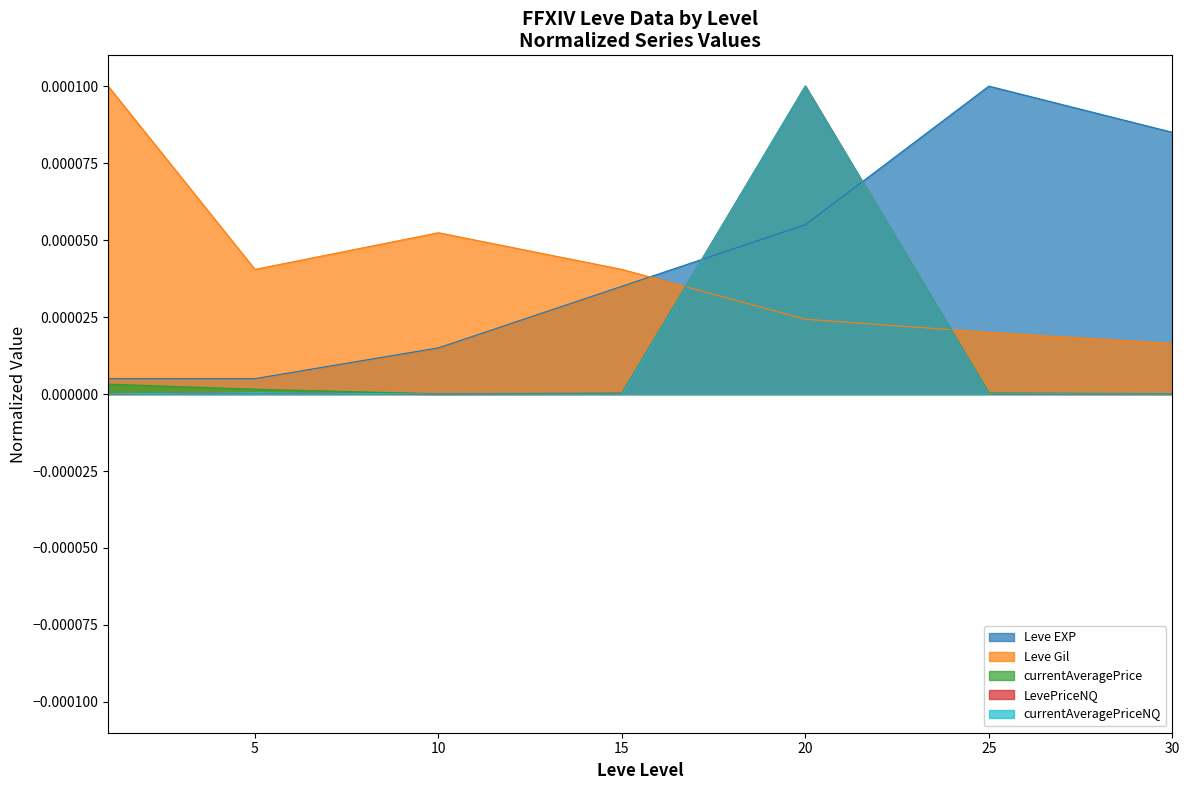

Is it true that Leve Gil equals 0.0 at 10?

True